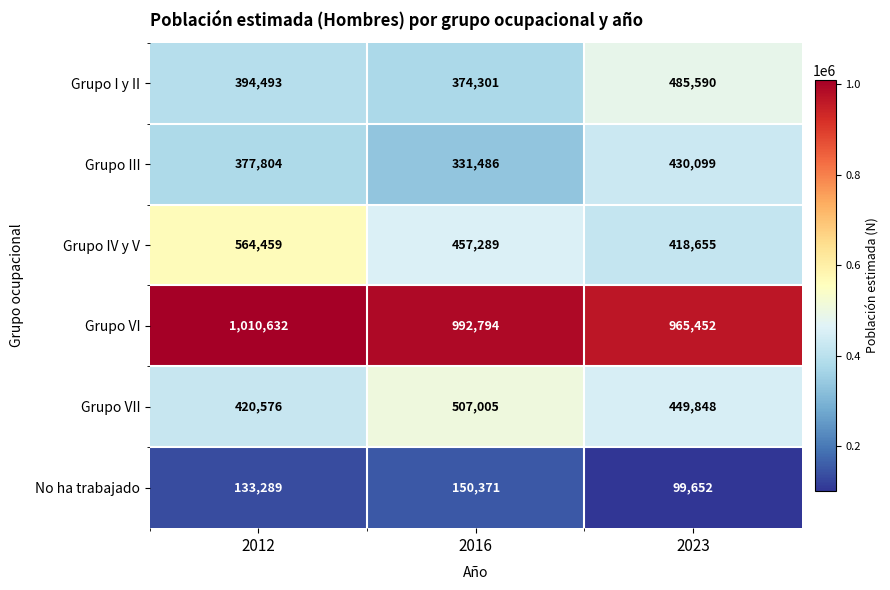

What is the lowest value of the Grupo IV y V series?

418655